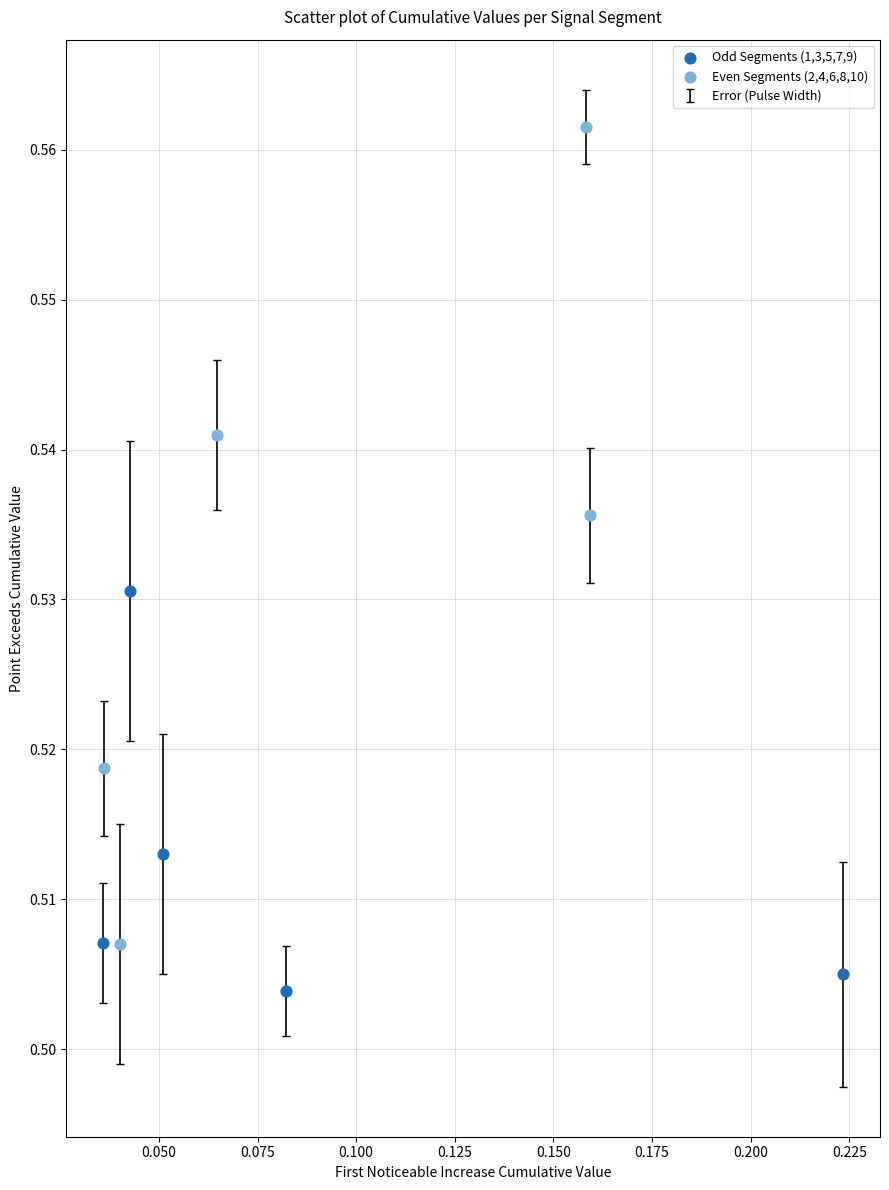

Which series has the largest Y range (max minus min)?

Even Segments (2,4,6,8,10)